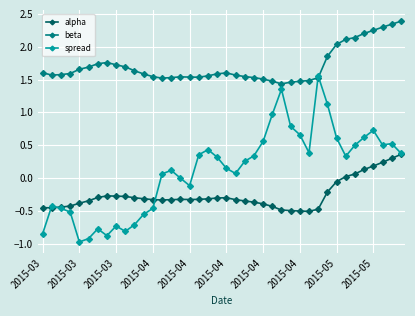

List the series in order of their peak value, highest first.

beta, spread, alpha